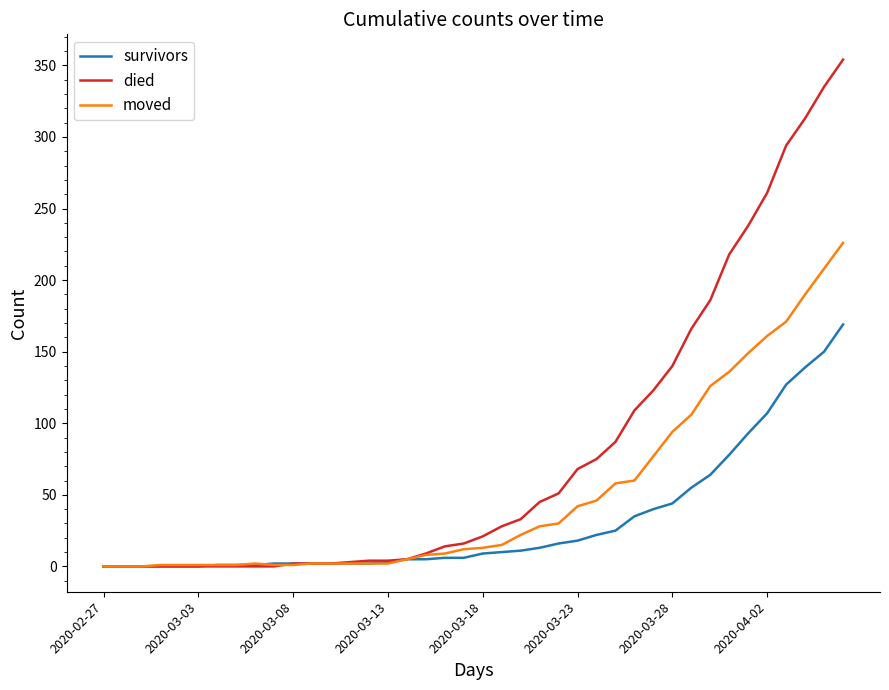

Rank the series by their average value, from lowest to highest.

survivors, moved, died